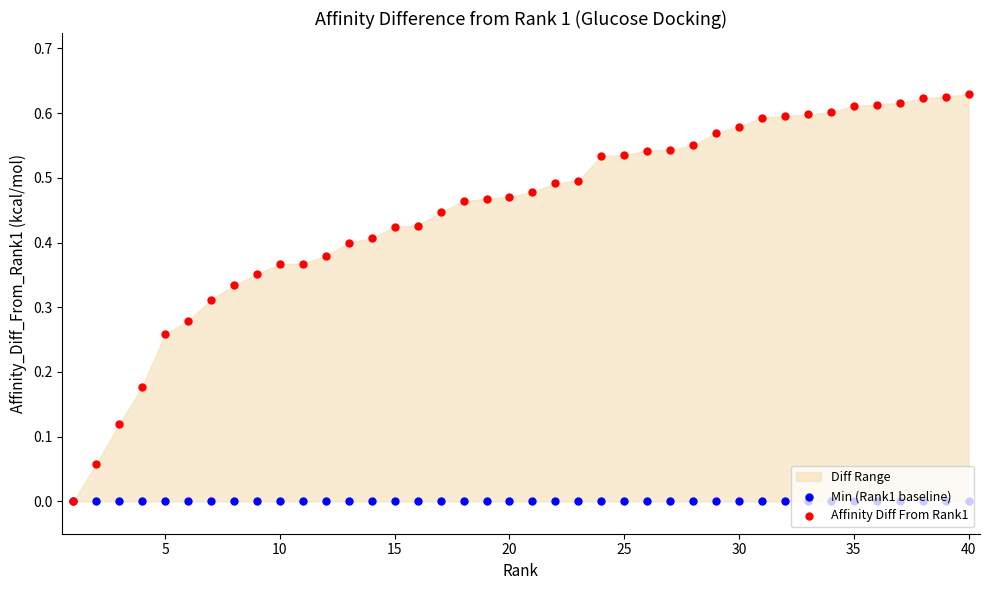

Which series has the widest spread of Y values?

Affinity Diff From Rank1